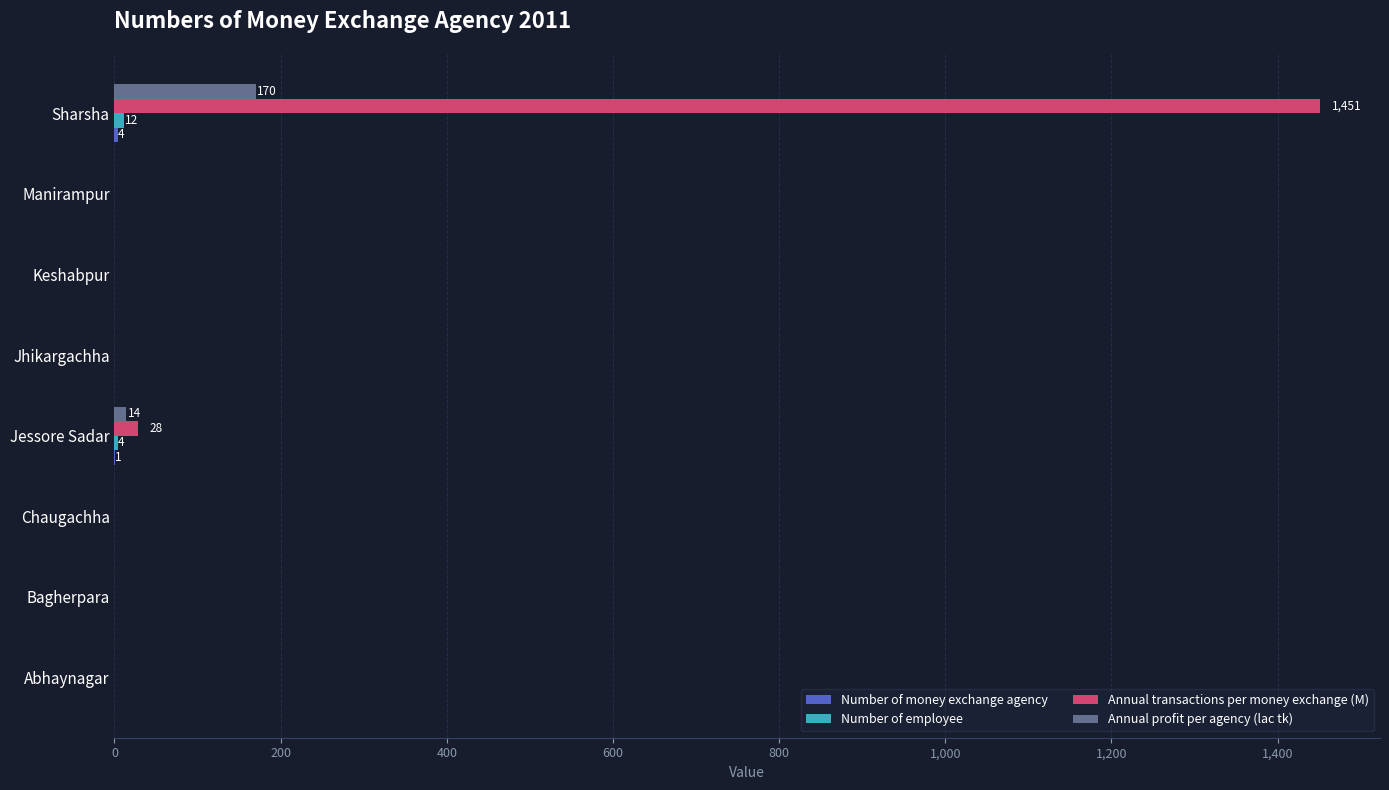

Count the number of categories in the chart.

8